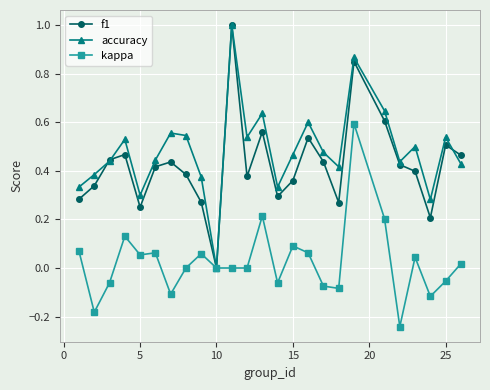

True or false: kappa has more than 2 points higher than both neighbors.

True